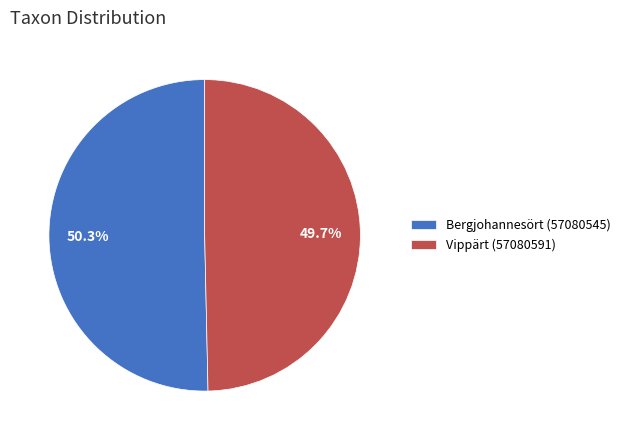

True or false: Bergjohannesört (57080545) accounts for 44% of the total.

False